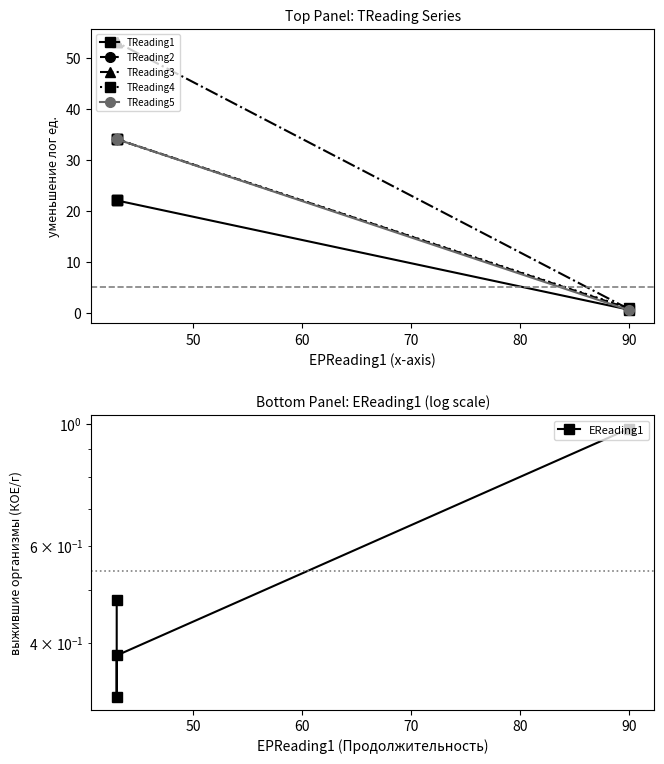

What is the difference between the maximum and minimum values in the TReading5 series?

33.5